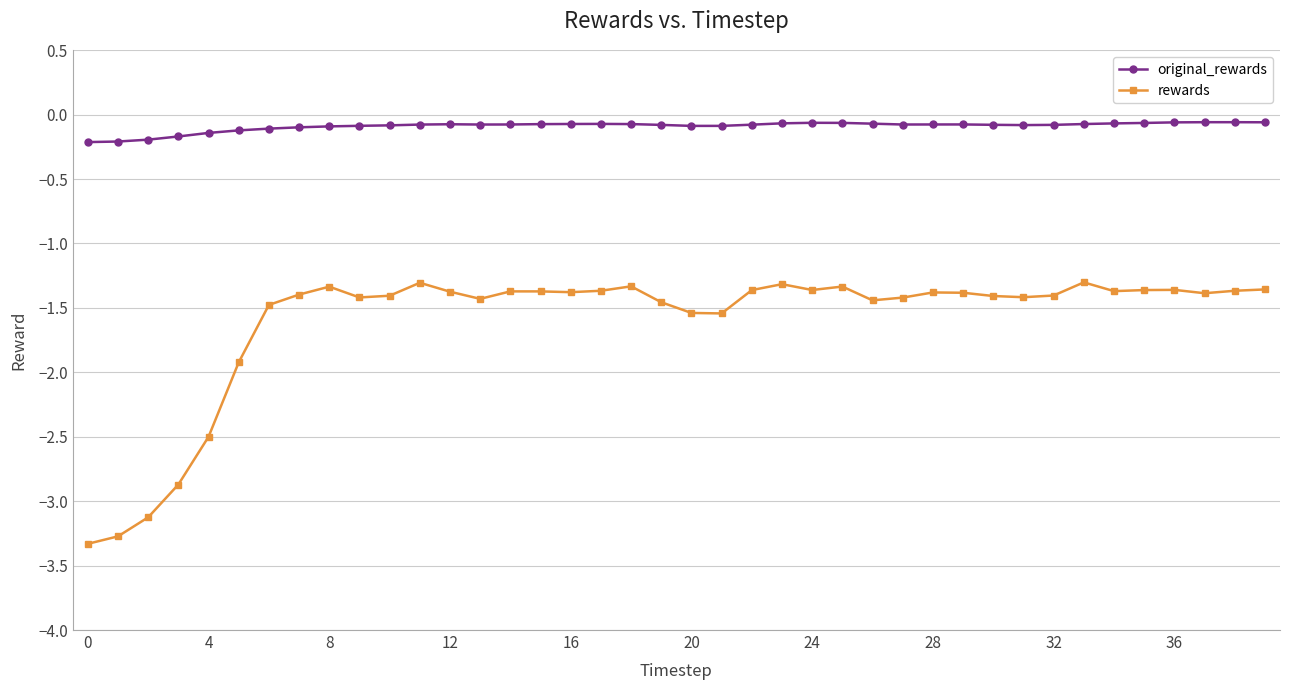

What is the difference between the maximum and minimum values in the rewards series?

2.0